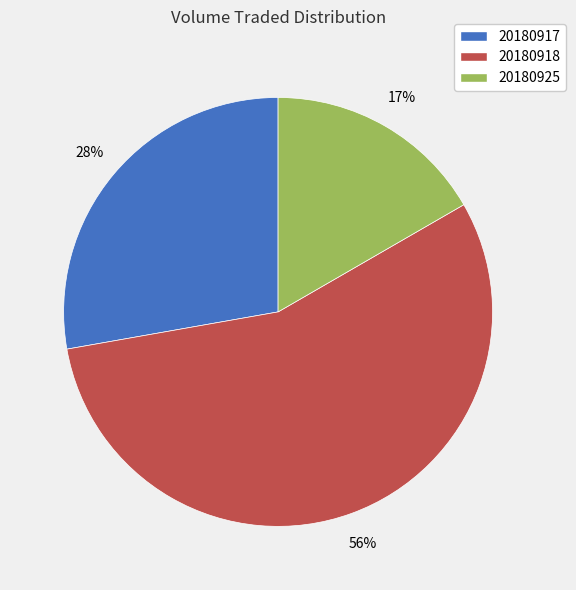

Count the number of slices in the pie.

3